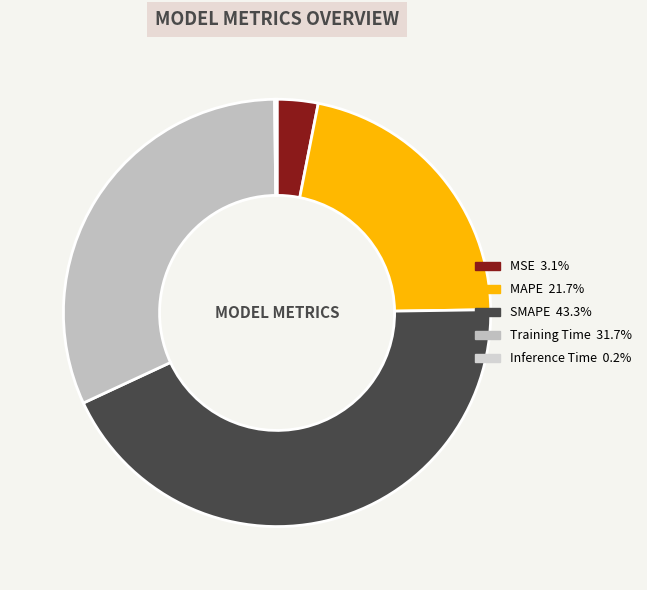

What portion of the pie excludes Training Time?

68.3%